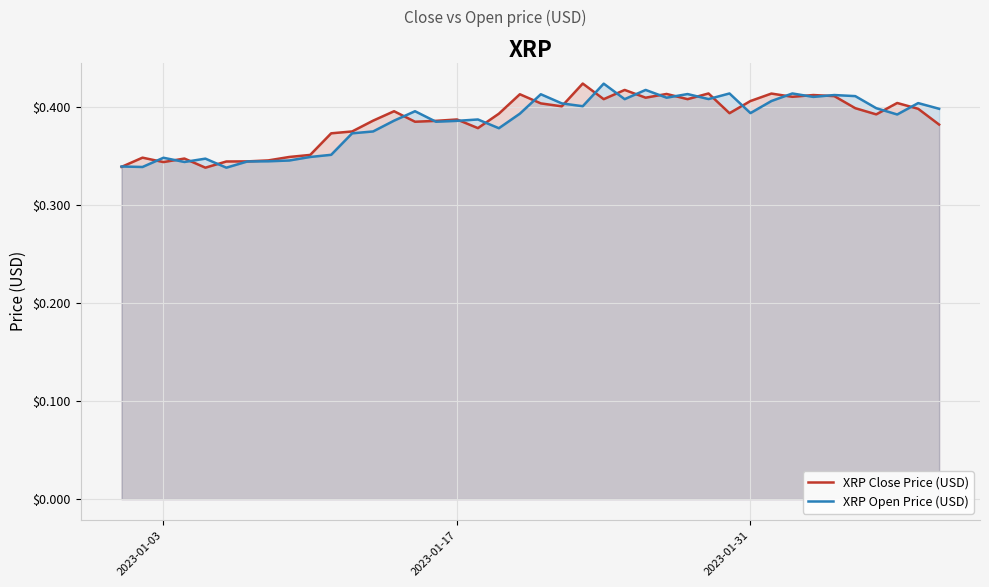

What is the value of the XRP Close Price (USD) point at the 31st from the left?

0.4